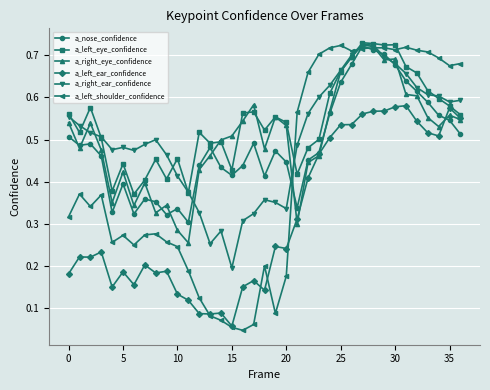

Which series has the largest range (max minus min)?

a_left_shoulder_confidence